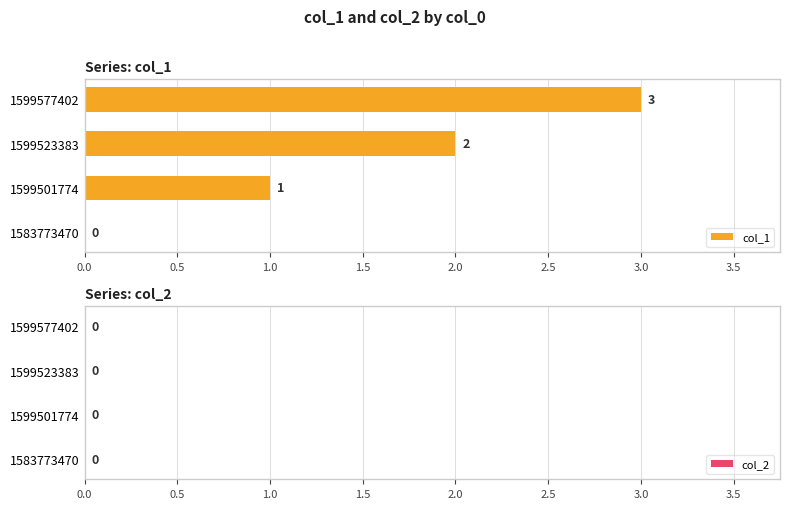

What is the maximum value shown in the chart?

3